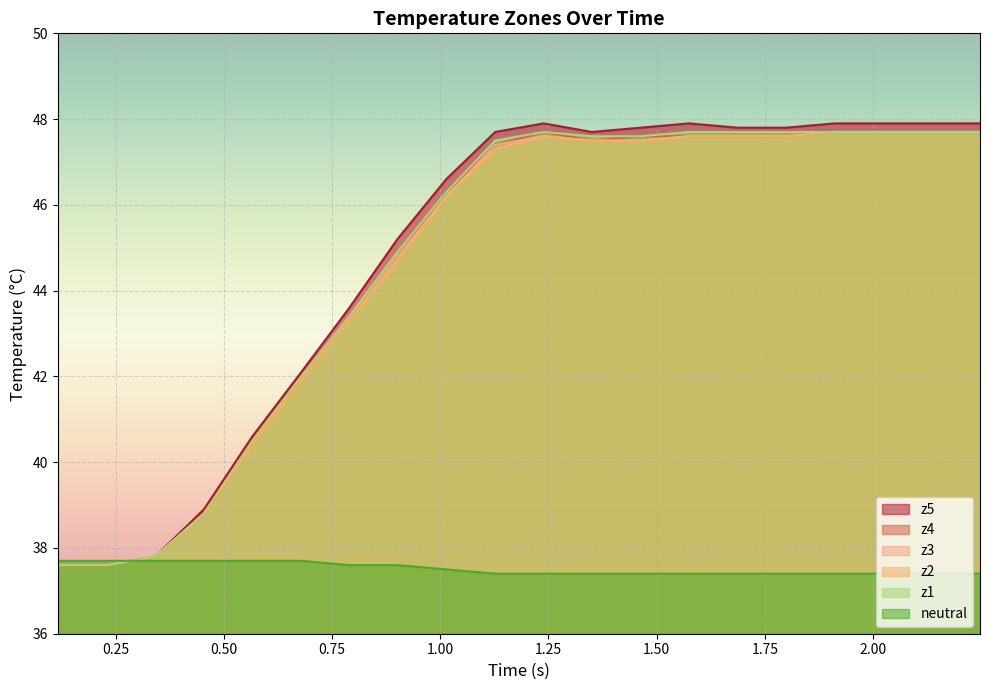

True or false: z3 and z5 cross at least once.

False